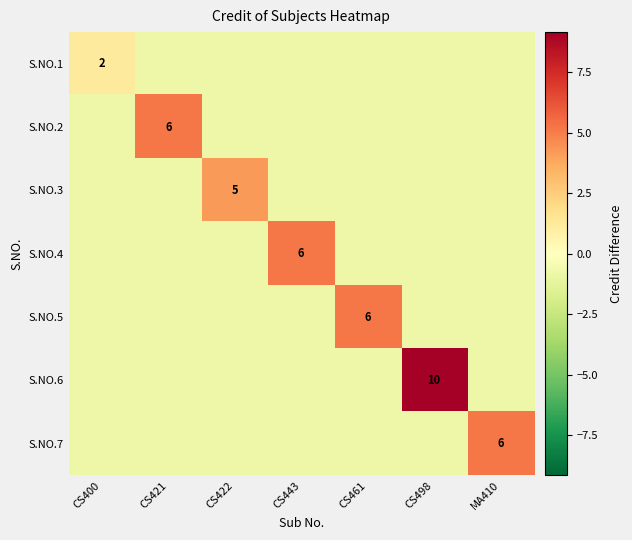

Is the value of S.NO.2 at CS498 greater than the value of S.NO.4 at MA410?

No